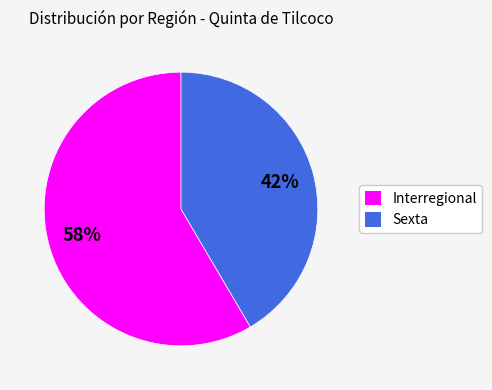

Is the sum of Interregional and Sexta greater than half?

Yes